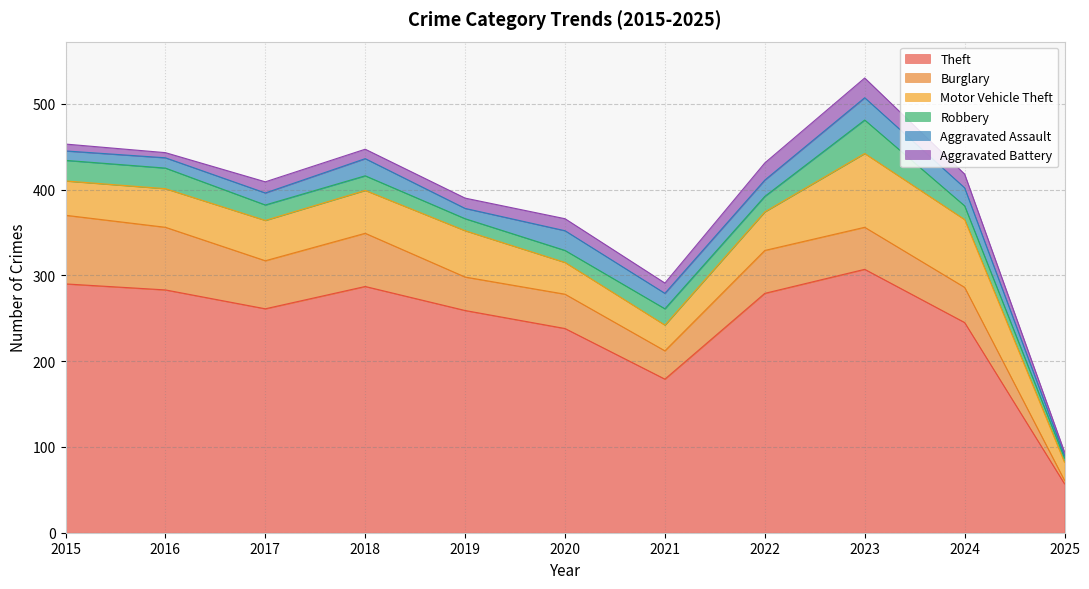

What is the total value across all series at 2025?

94